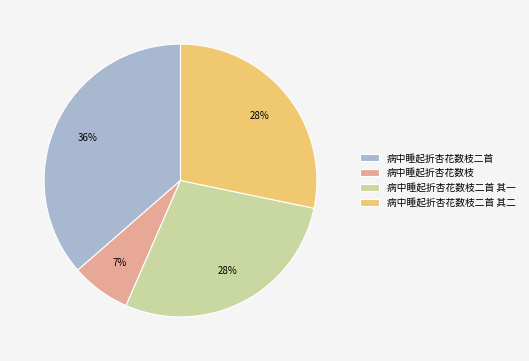

To the nearest percent, what is the difference between the largest and smallest slice percentages?

29%